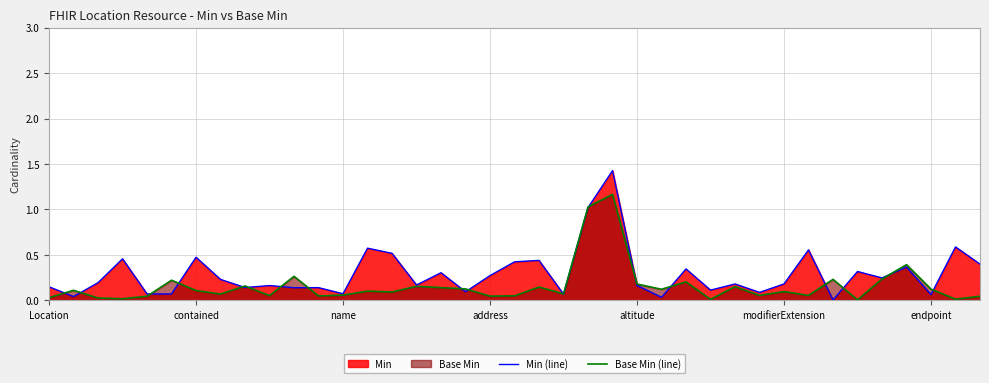

After their last crossing, which series has the higher values: Base Min (line) or Min (line)?

Min (line)